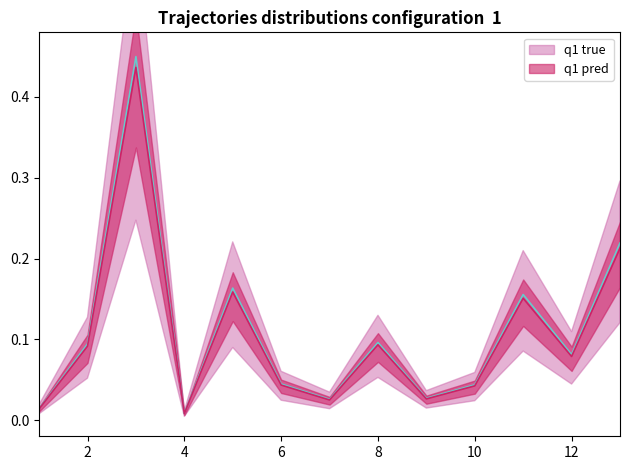

At which label is the value closest to 0?

4